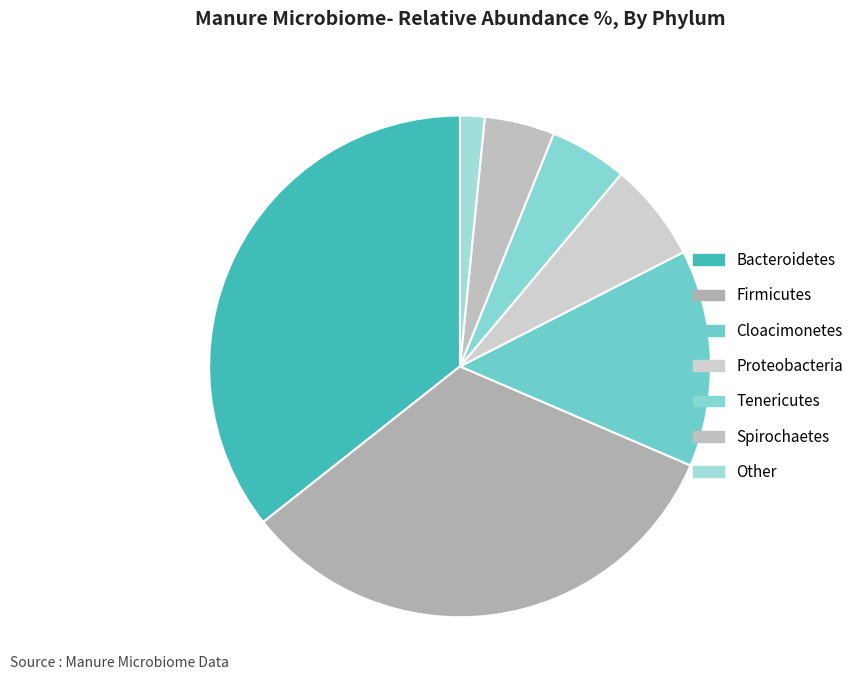

Is it true that Tenericutes is 5% of the pie?

True